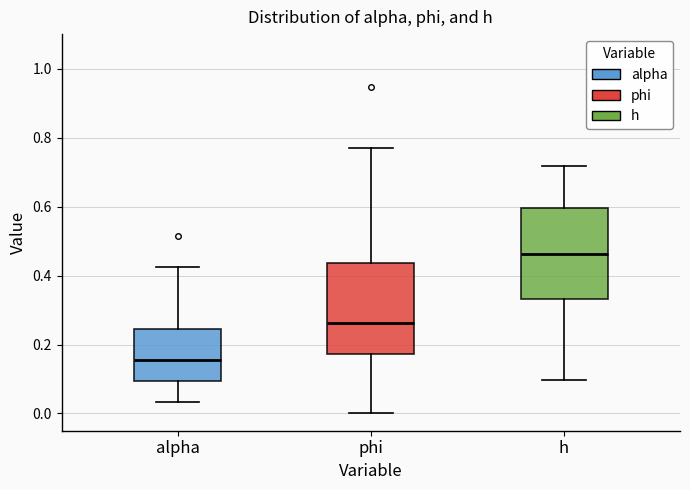

Where is the upper edge of the box for h on the y-axis? The values are not printed on the chart, so give them approximately, as read against the axis.

0.60